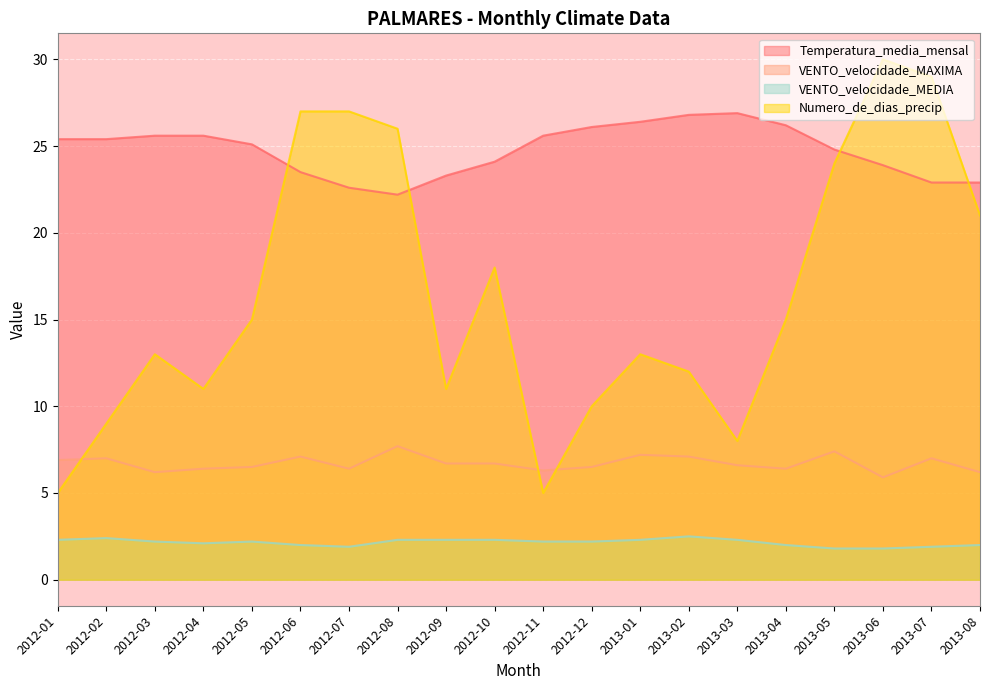

True or false: VENTO_velocidade_MAXIMA has a value of 6.4 at 2013-04.

True